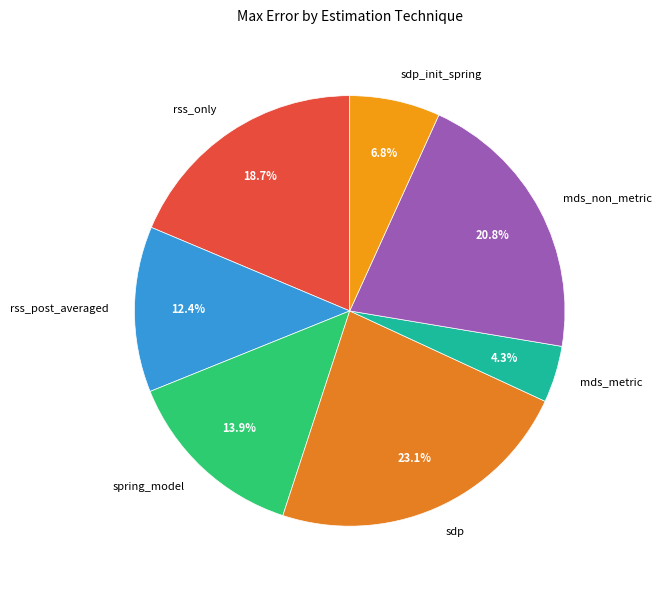

Is there any slice that represents more than half of the pie?

No